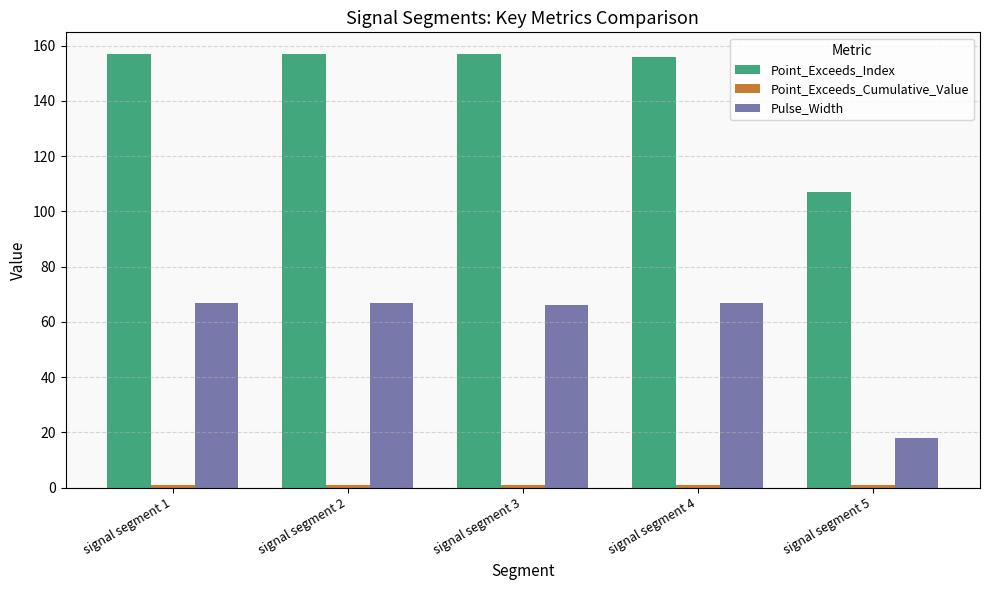

Which series has the largest range (max minus min)?

Point_Exceeds_Index